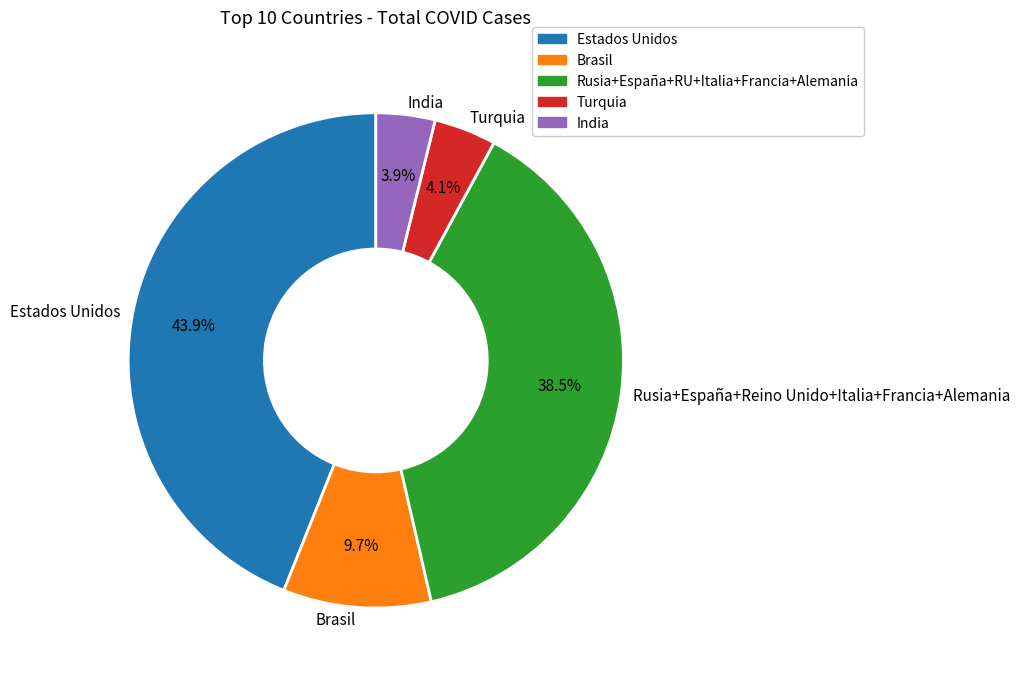

How many segments does this pie chart have?

5